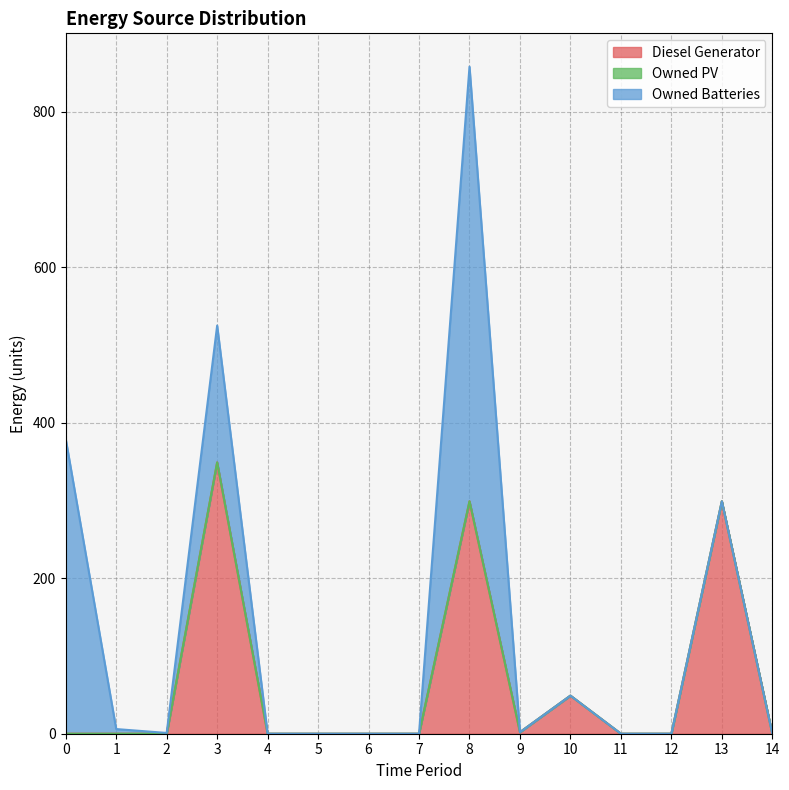

What is the difference between the Owned Batteries values at 8 and 2?

558